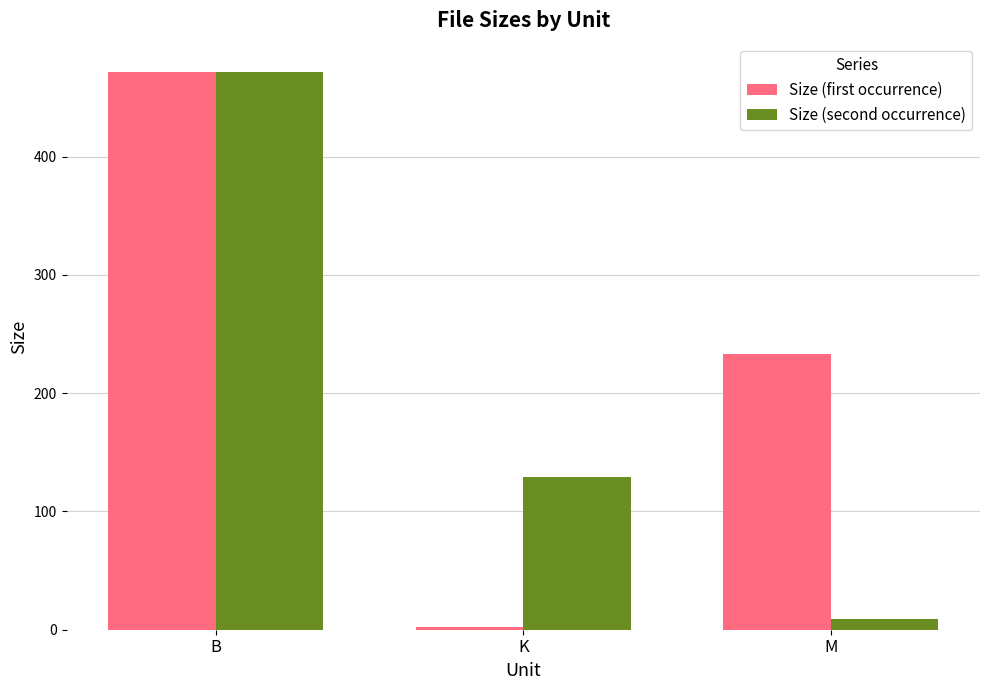

Which series has the largest range (max minus min)?

Size (first occurrence)